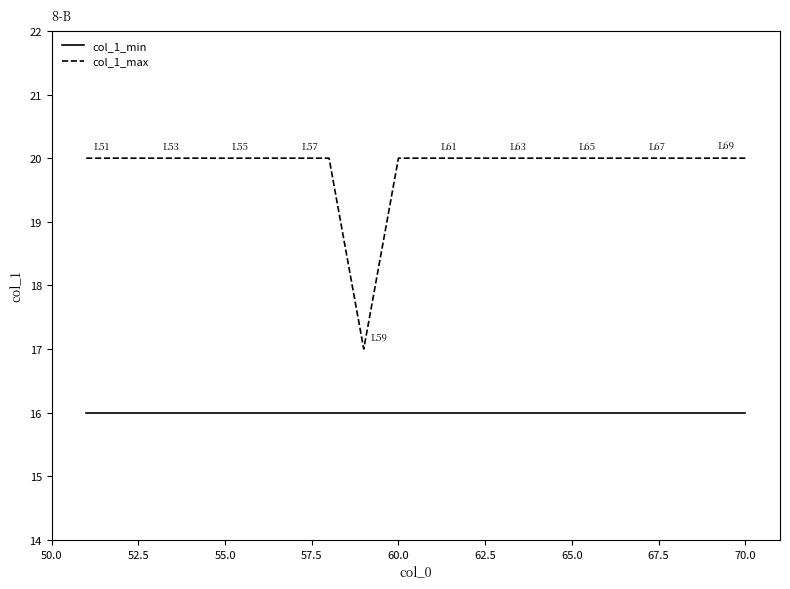

Does the chart have visible grid lines?

No